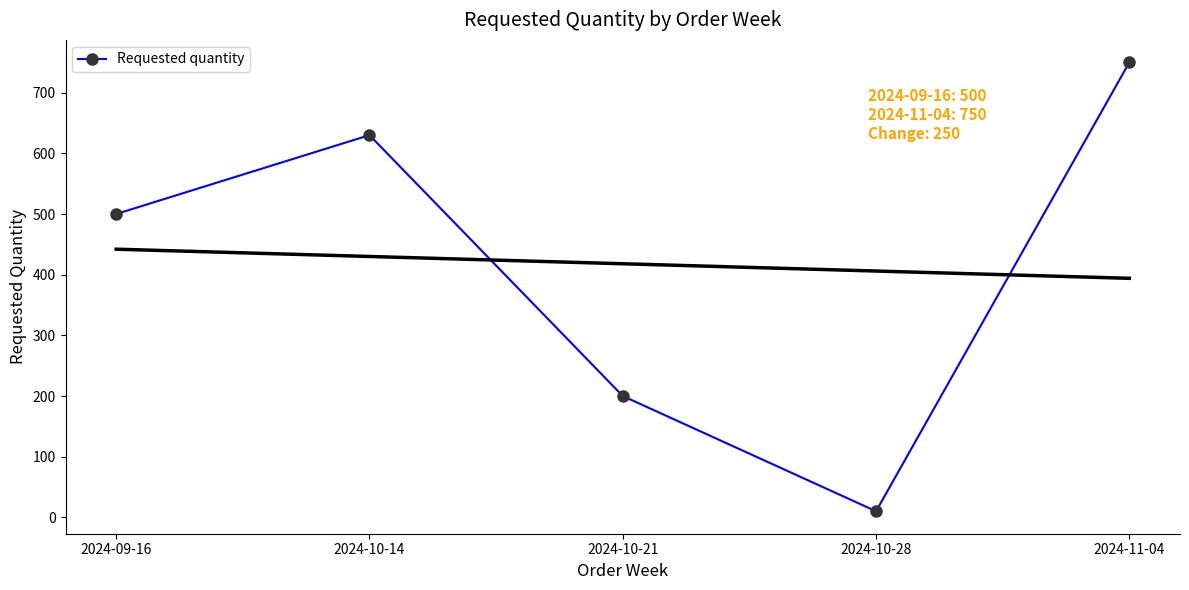

What is the change in value from 2024-09-16 to 2024-10-28?

-490